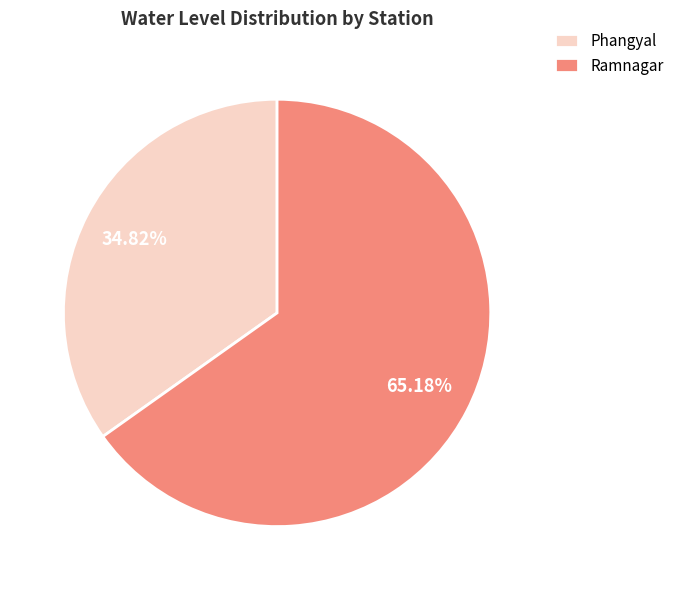

How many slices are in this pie chart?

2